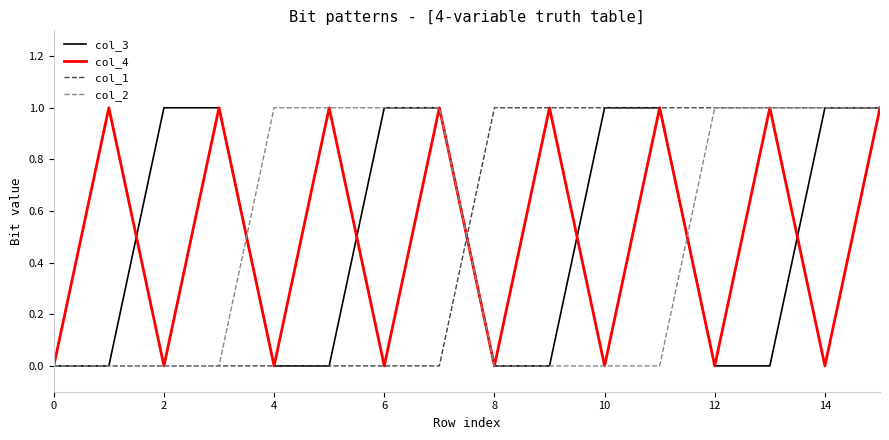

What are all the series names shown in the legend?

col_3, col_4, col_1, col_2